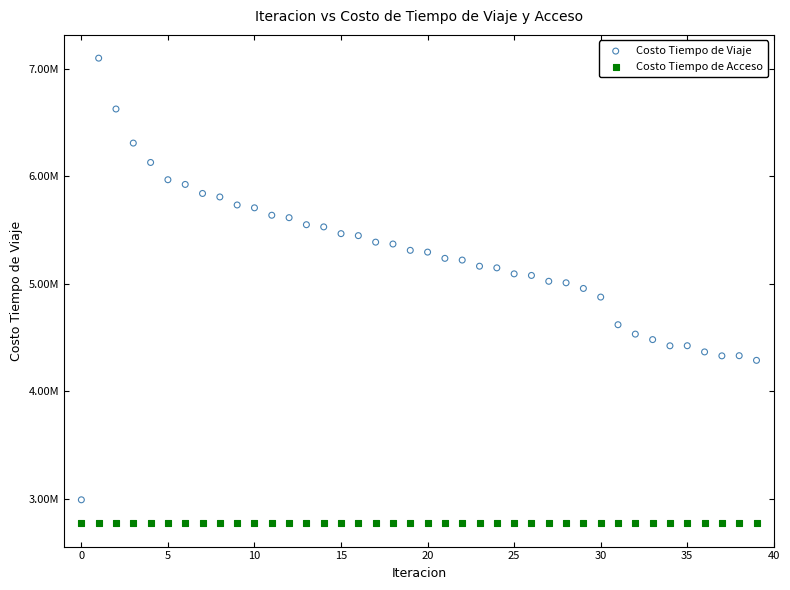

Which series contains the highest Y value?

Costo Tiempo de Viaje